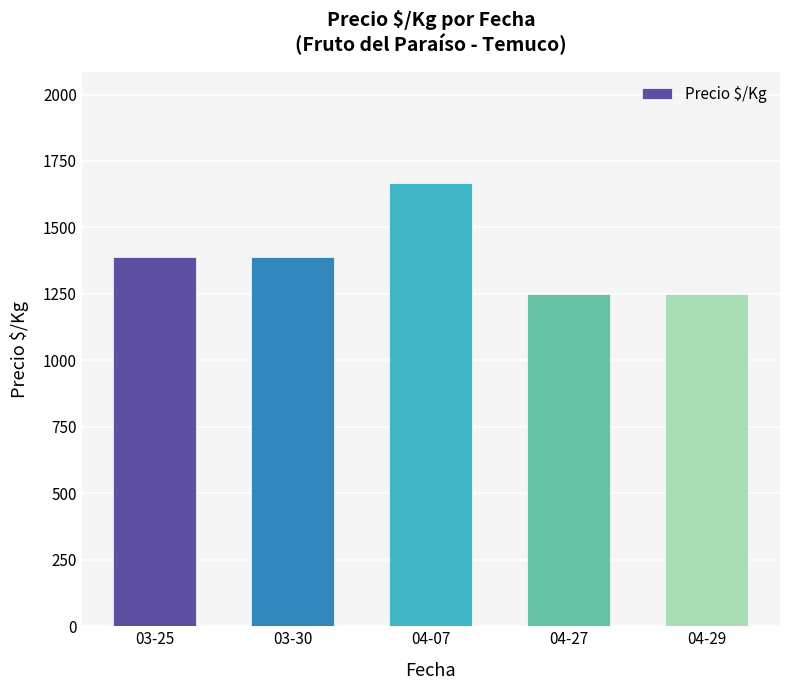

What is the average value?

1389